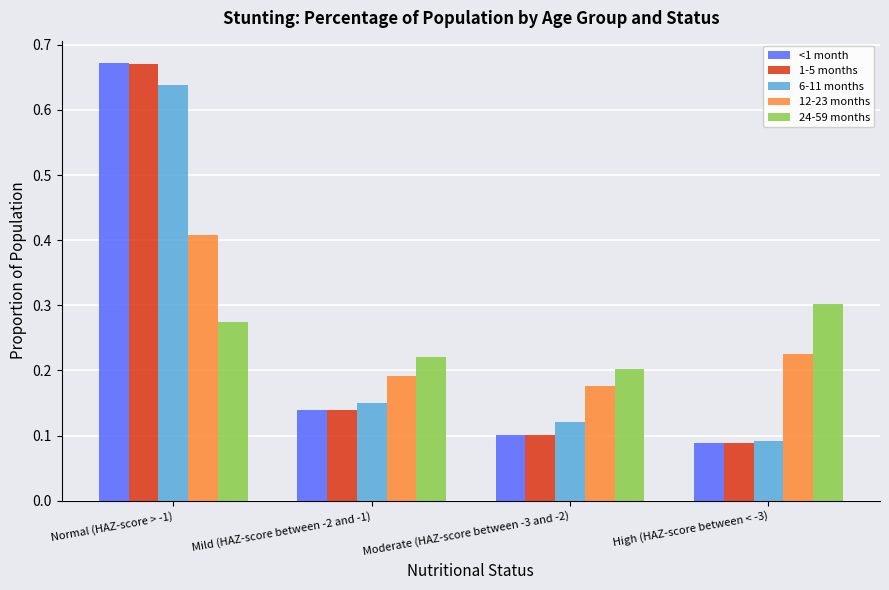

Which series changed the most between Moderate (HAZ-score between -3 and -2) and High (HAZ-score between < -3)?

24-59 months